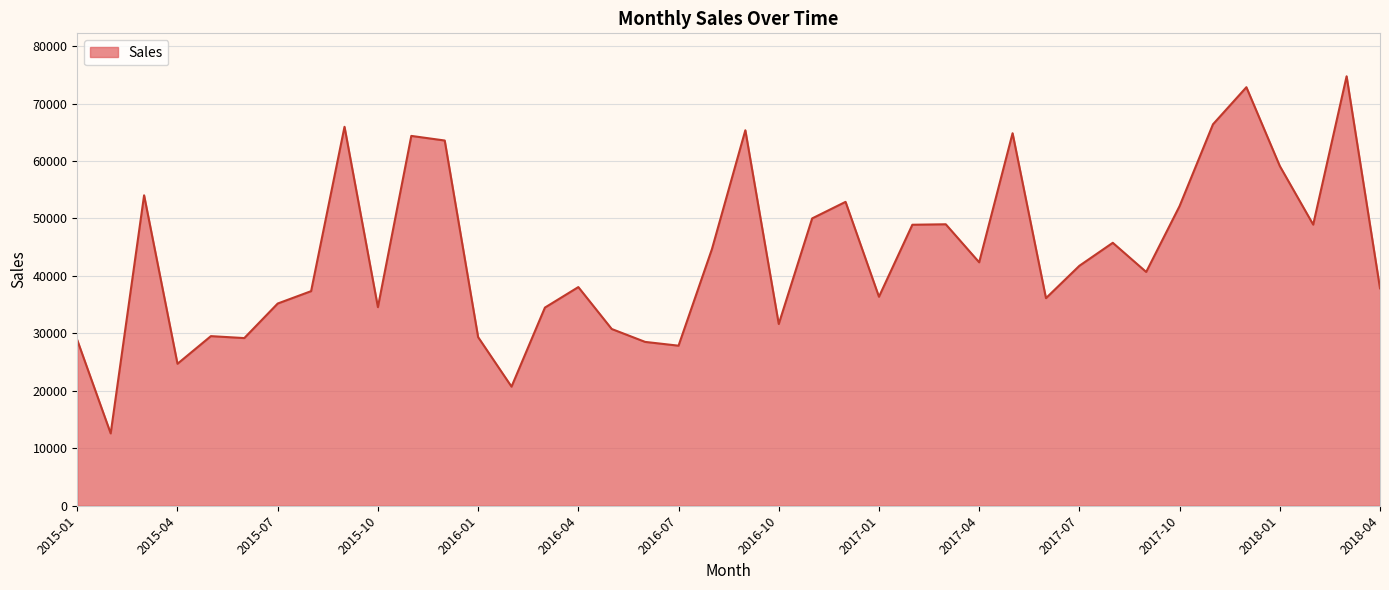

What is the greatest value displayed?

74748.6